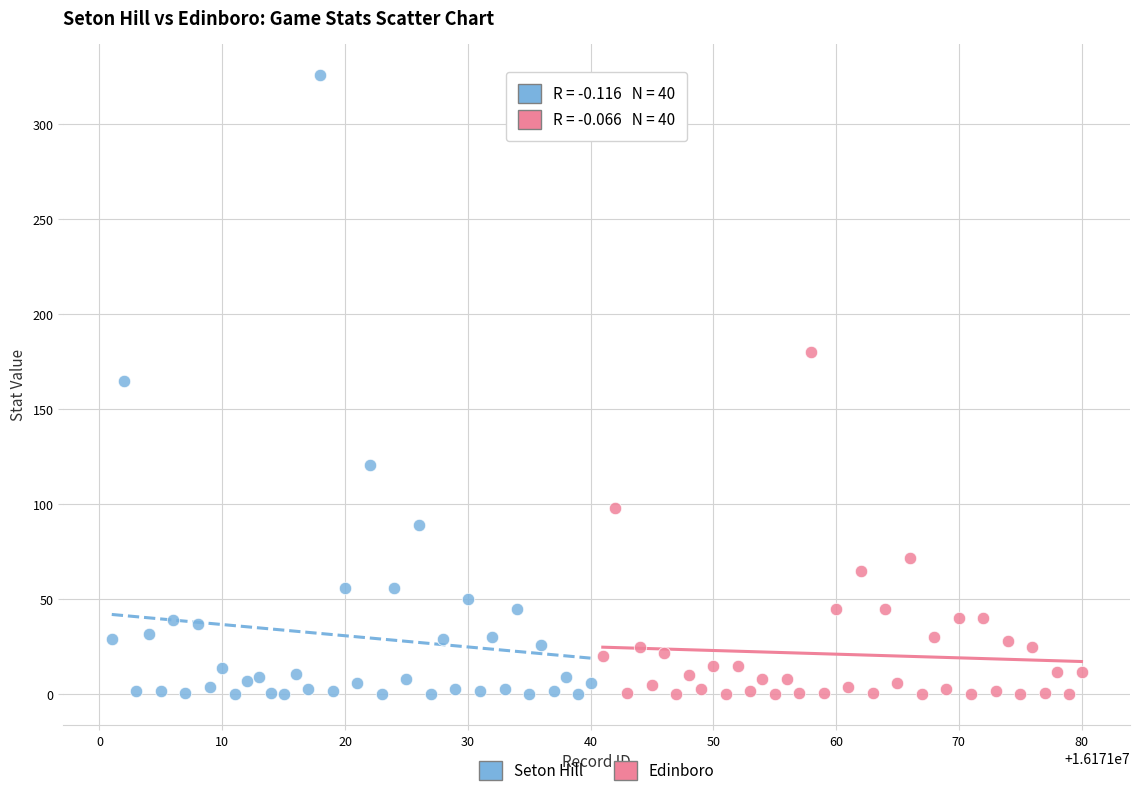

Which series reaches the maximum Y coordinate?

Seton Hill